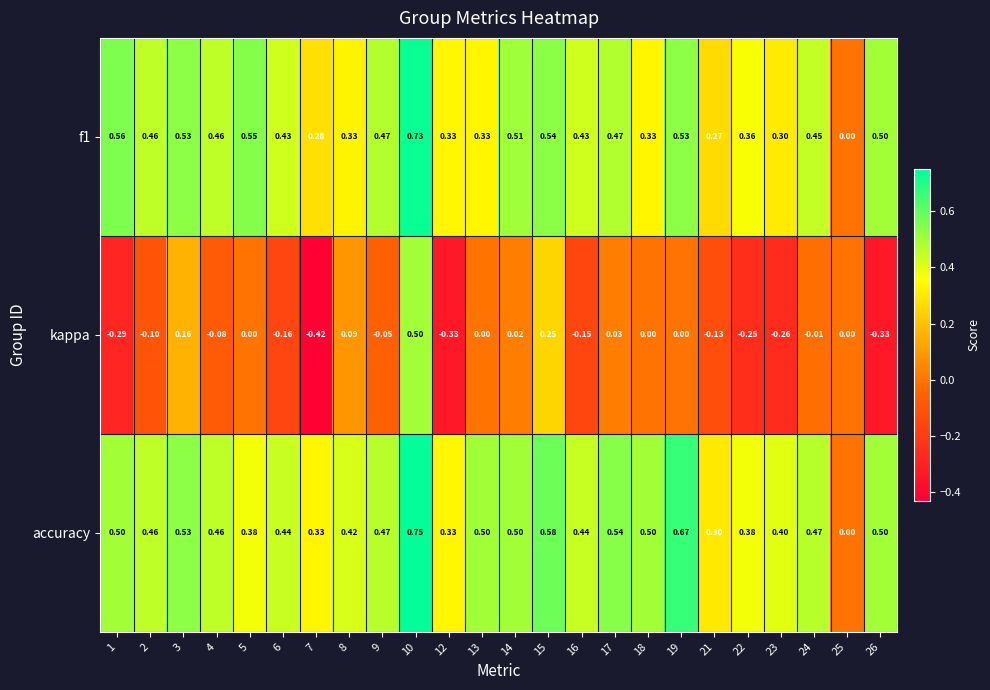

Which series has the largest total across all categories?

accuracy